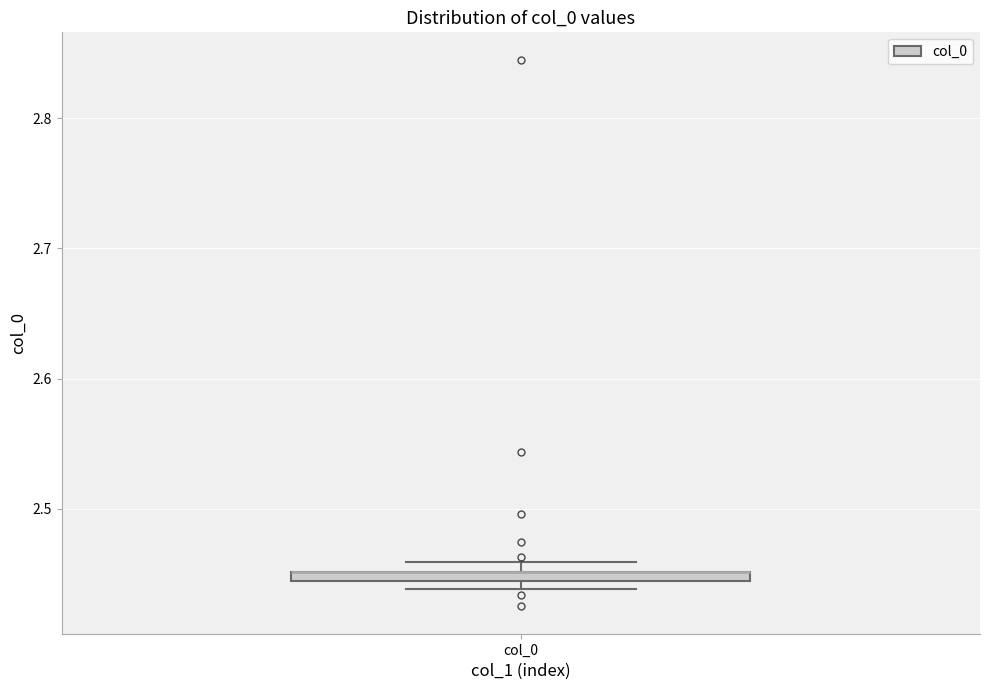

Where is the upper edge of the box for col_0 on the y-axis? The values are not printed on the chart, so give them approximately, as read against the axis.

2.45